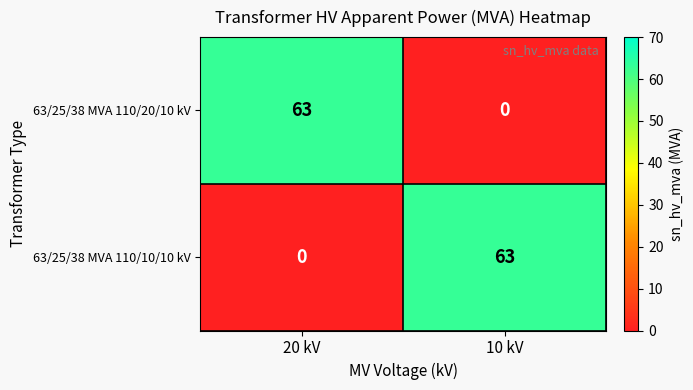

Is it true that 63/25/38 MVA 110/10/10 kV equals 41 at 10 kV?

False